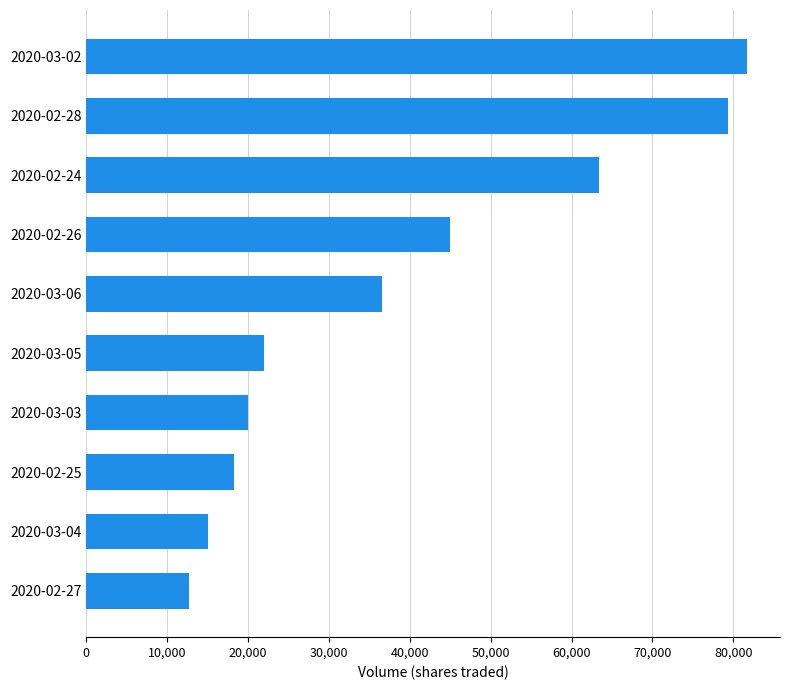

Which has a higher value, 2020-02-28 or 2020-03-03?

2020-02-28